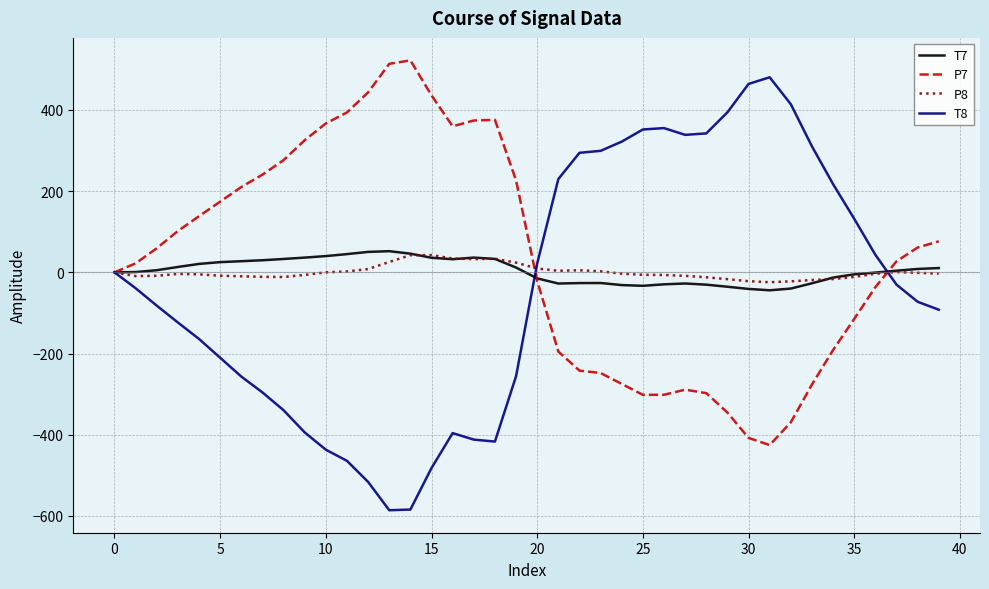

What is the minimum value shown in the chart?

-585.9